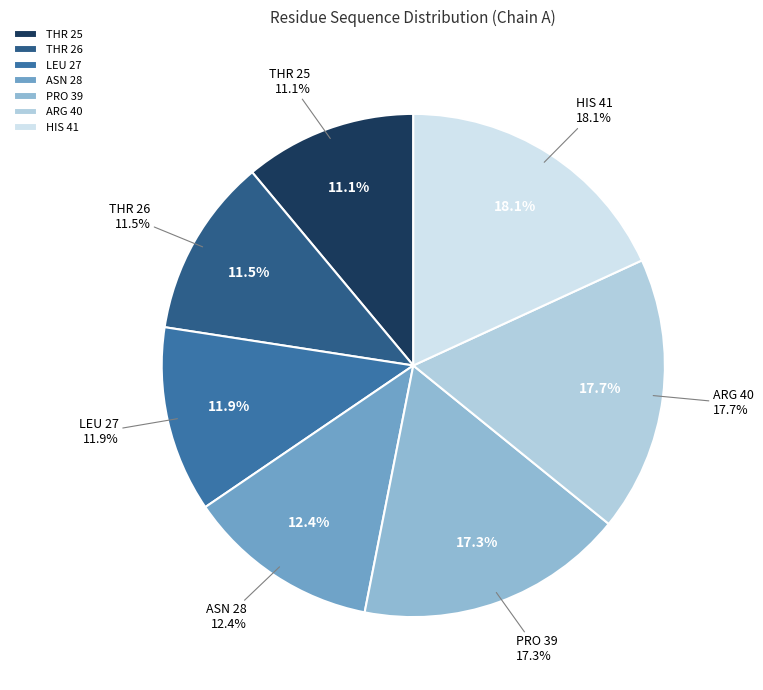

Is ASN 28 the majority of the pie?

No